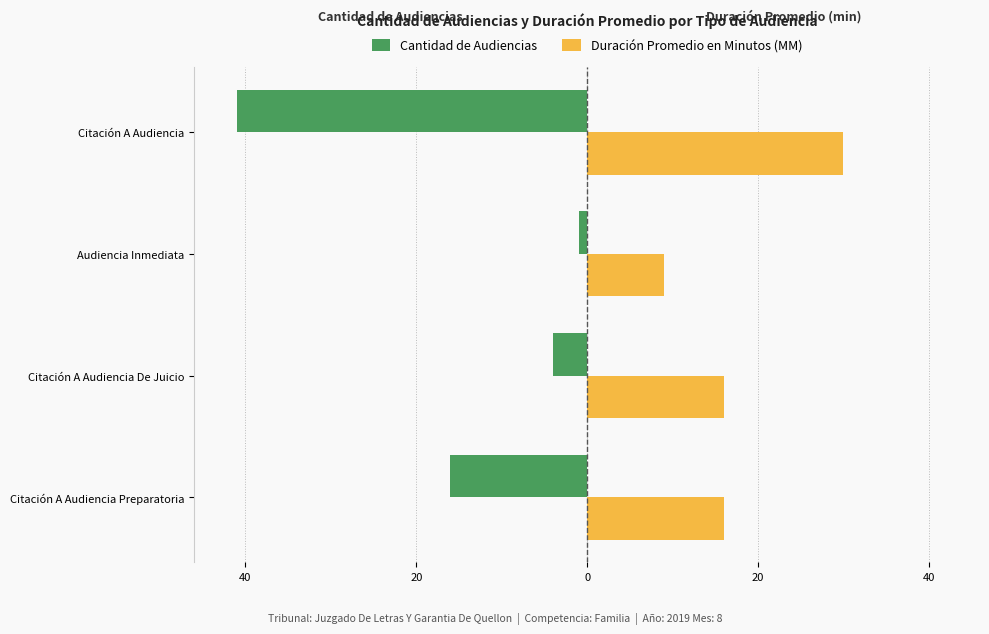

How many Duración Promedio en Minutos (MM) values are between 16 and 30?

3